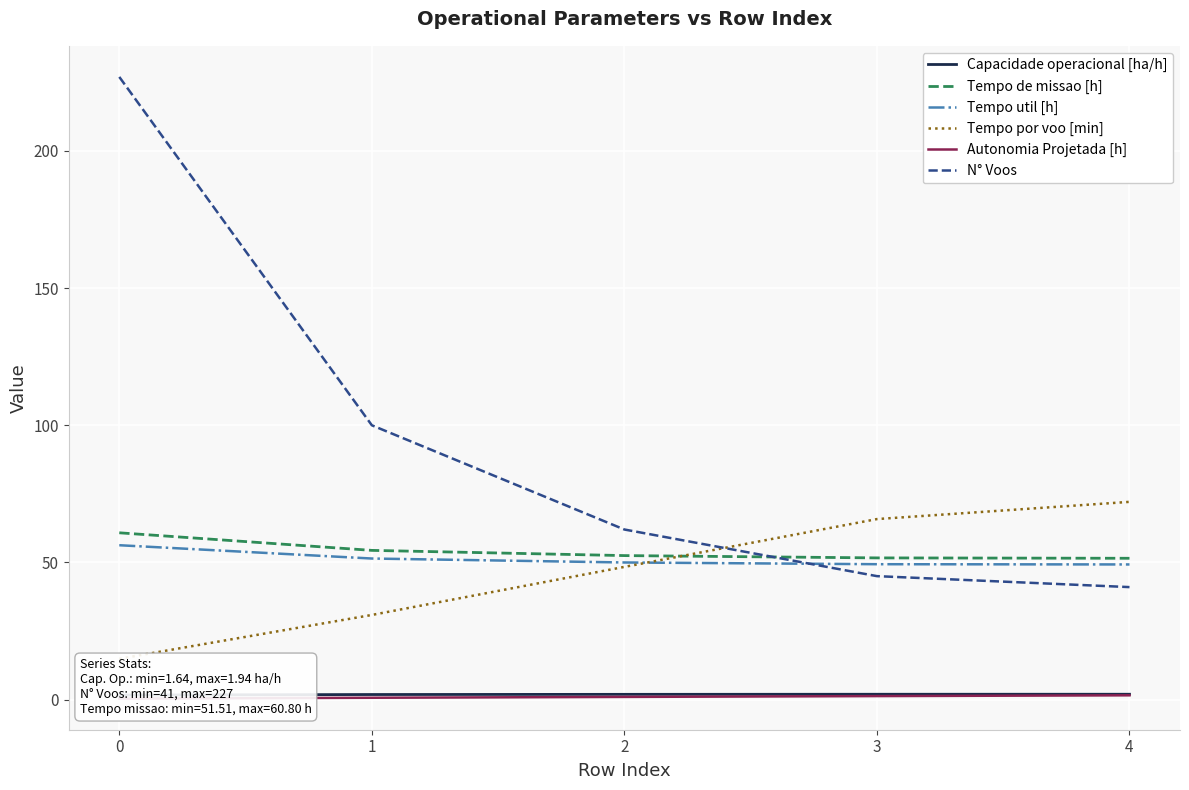

Read the Autonomia Projetada [h] value at 4.

1.6